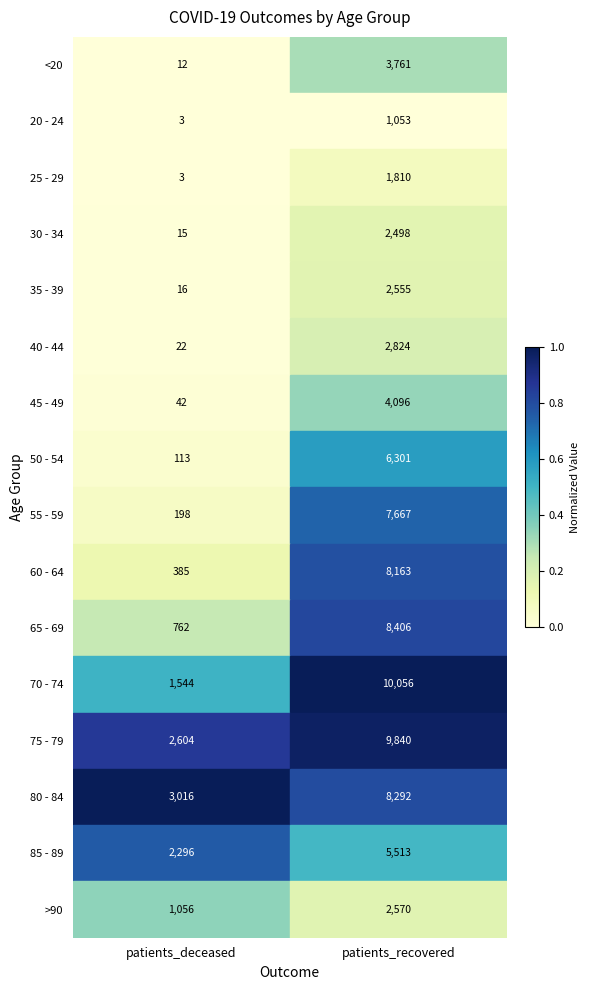

Which label corresponds to the smallest value in the chart?

patients_deceased